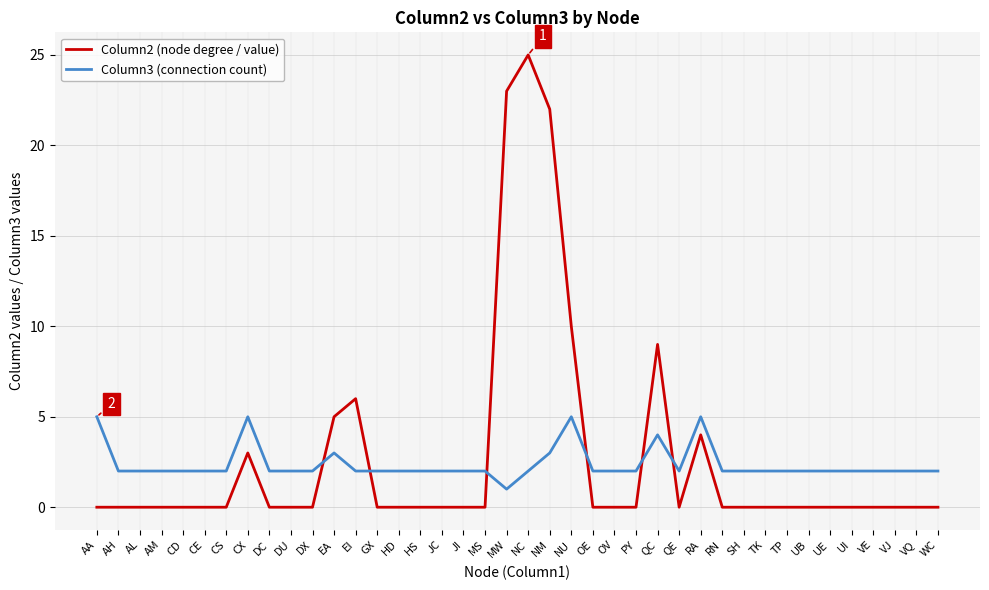

Is the value of Column2 (node degree / value) at UI greater than the value of Column3 (connection count) at EI?

No